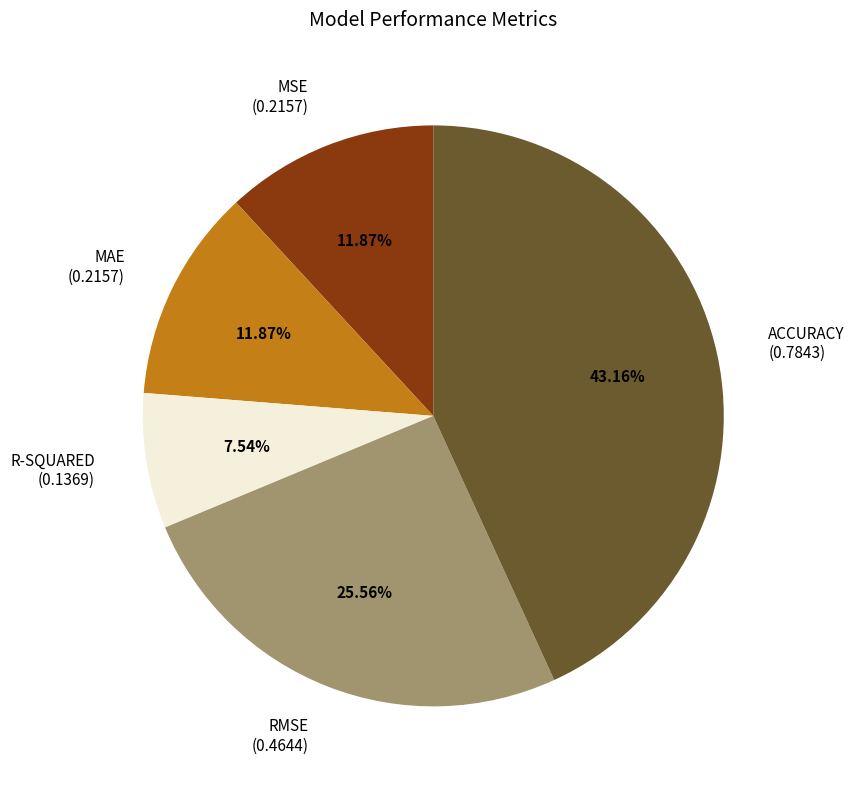

How much of the chart is everything except RMSE?

74.4%